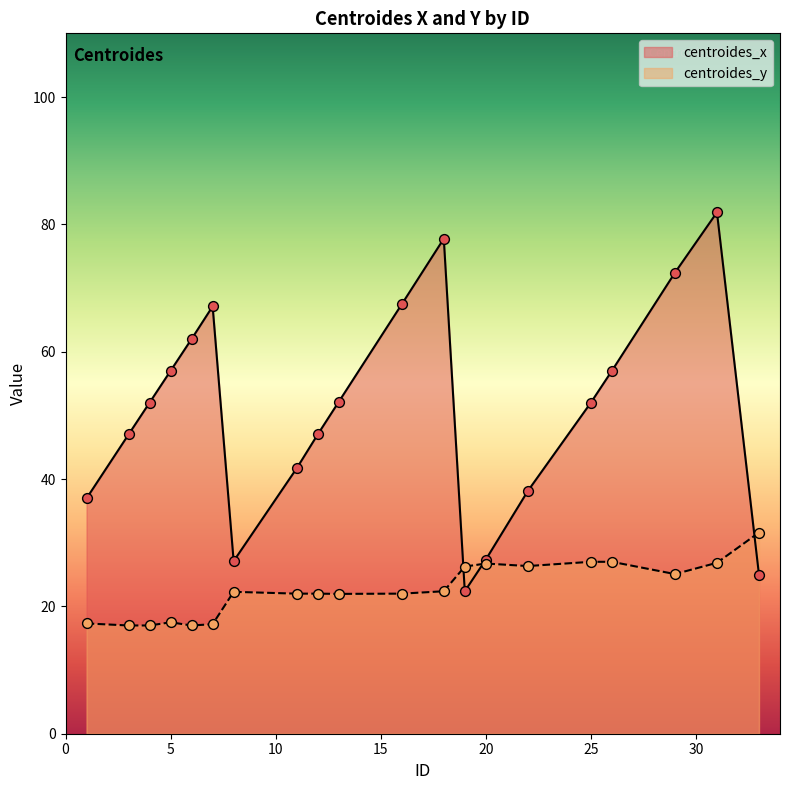

At which category is the sum across all series the highest?

31